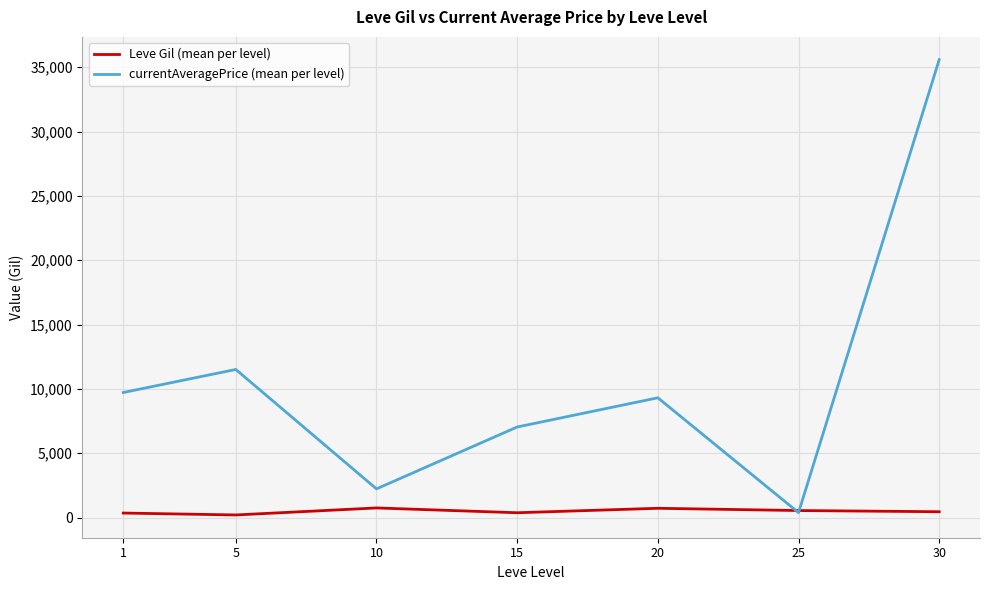

The value of currentAveragePrice (mean per level) at 5 is 17840.5. True or false?

False